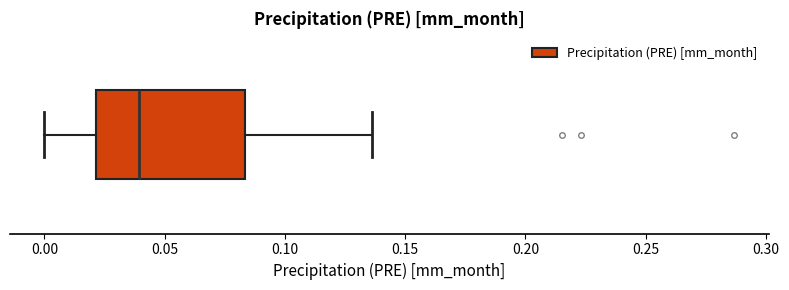

Where does the left whisker of the box end on the x-axis? The values are not printed on the chart, so give them approximately, as read against the axis.

0.000